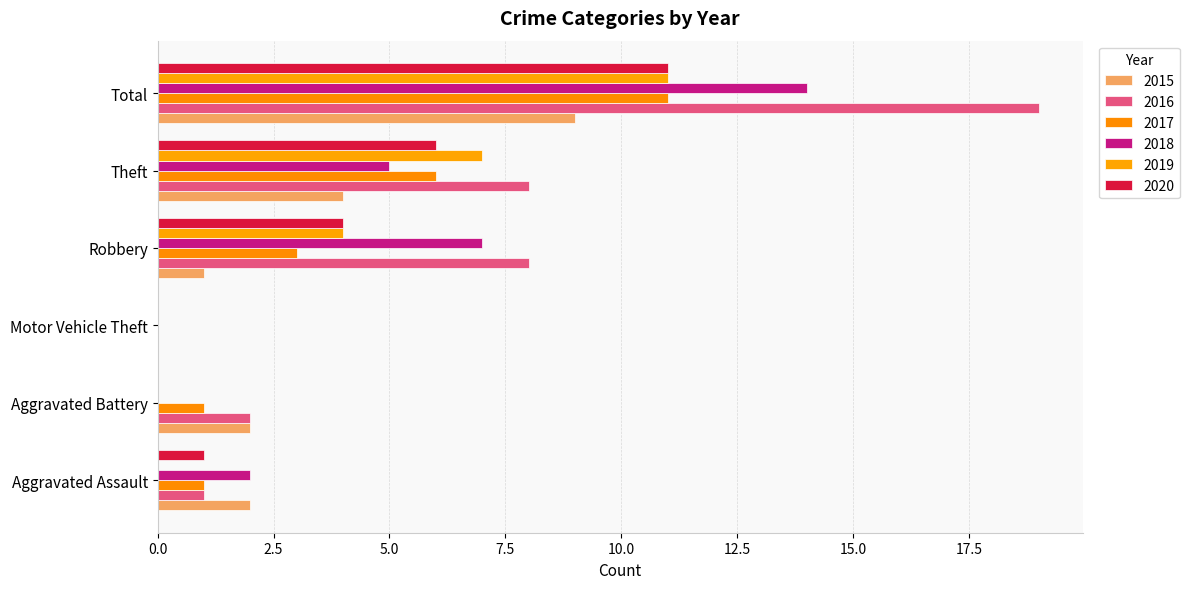

How many series are shown in this chart?

6